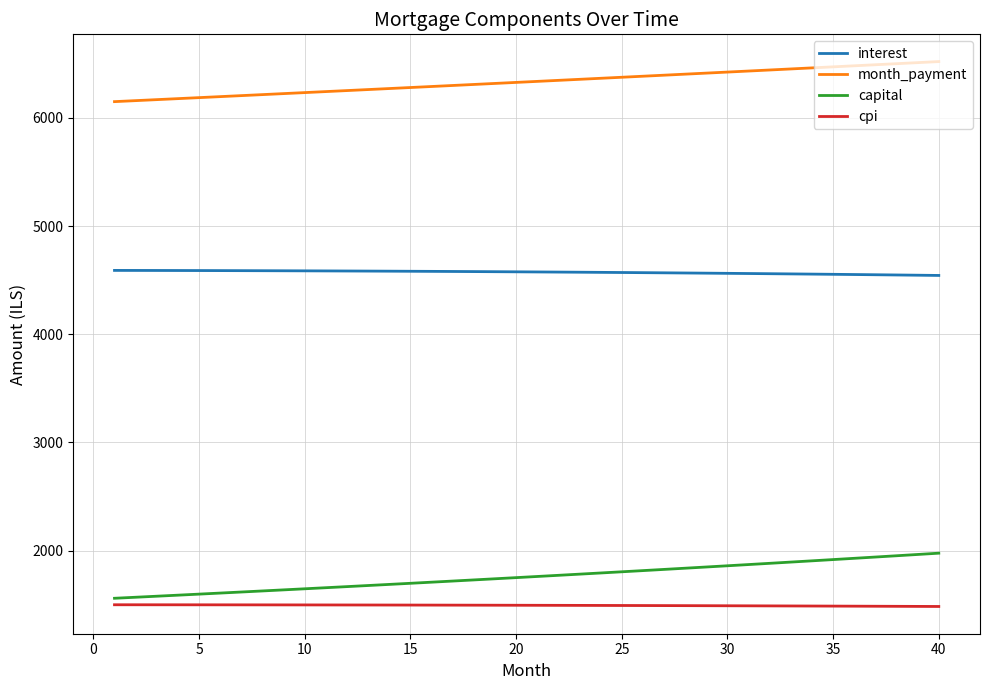

What is the difference between the maximum and minimum values in the month_payment series?

370.2